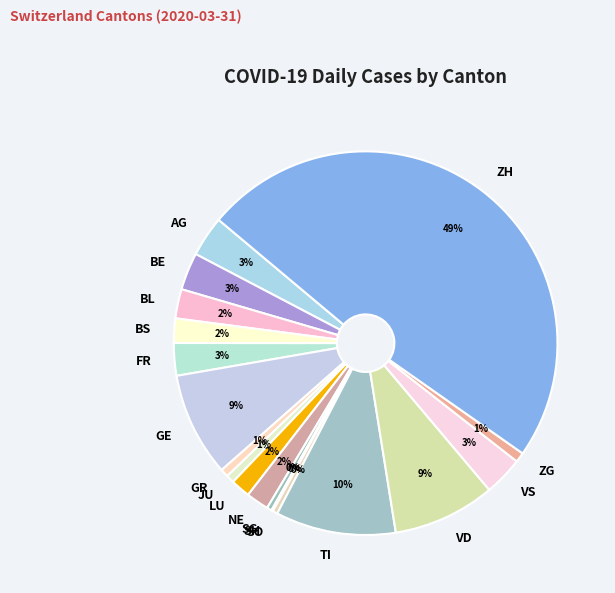

Is NE the majority of the pie?

No